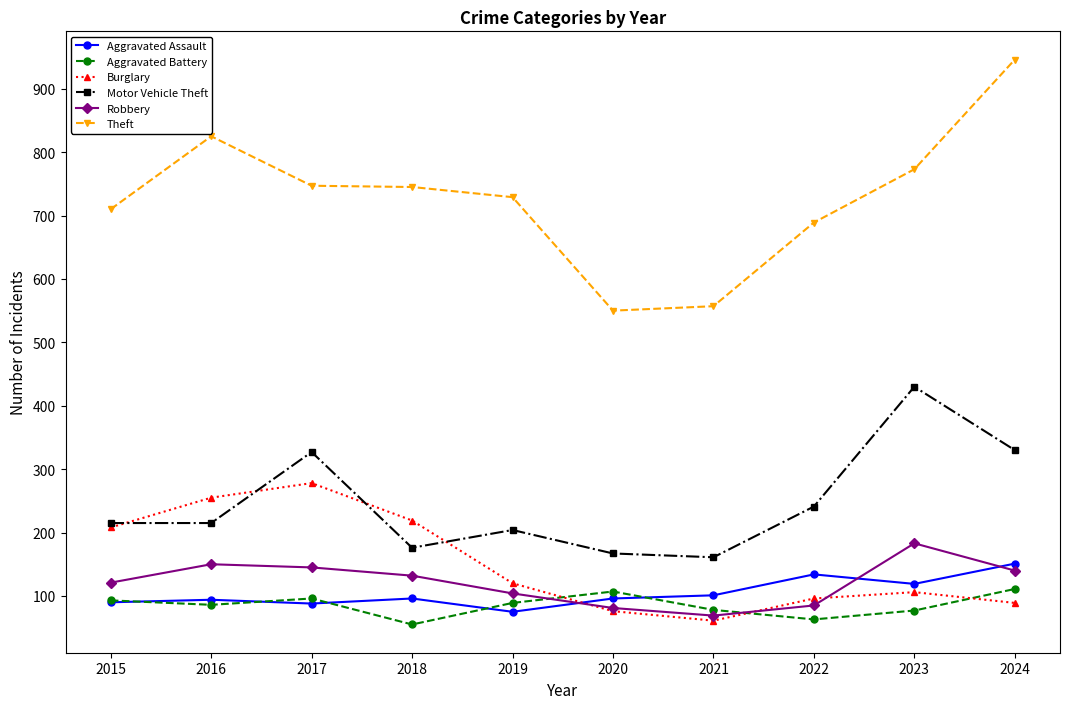

What value does the Theft series have at 2017, to the nearest 5?

745